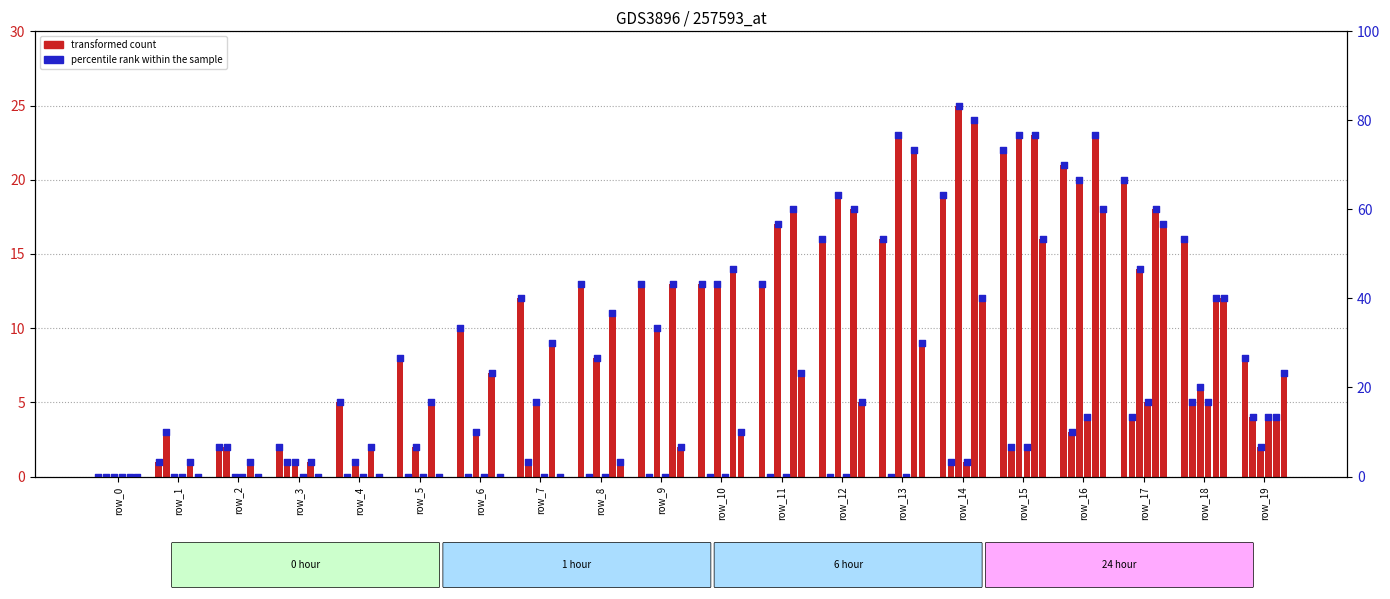

Approximately how many times larger is the value at row_18 compared to row_8?

1.2